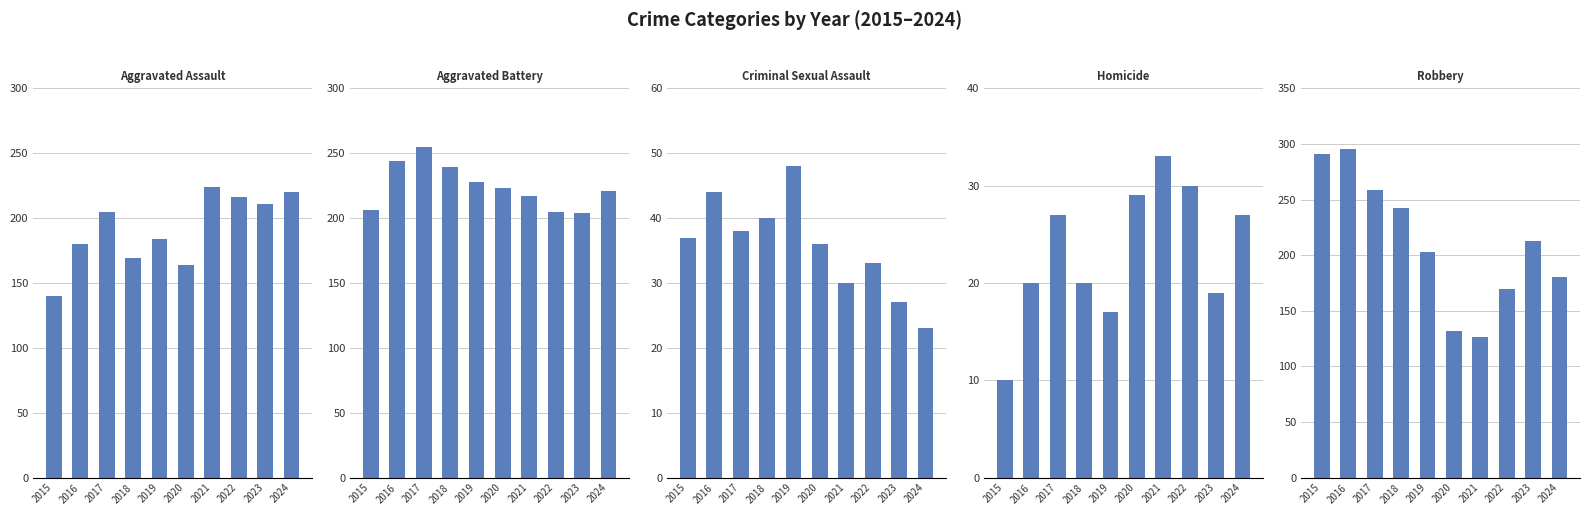

List the series in order of their peak value, highest first.

Robbery, Aggravated Battery, Aggravated Assault, Criminal Sexual Assault, Homicide